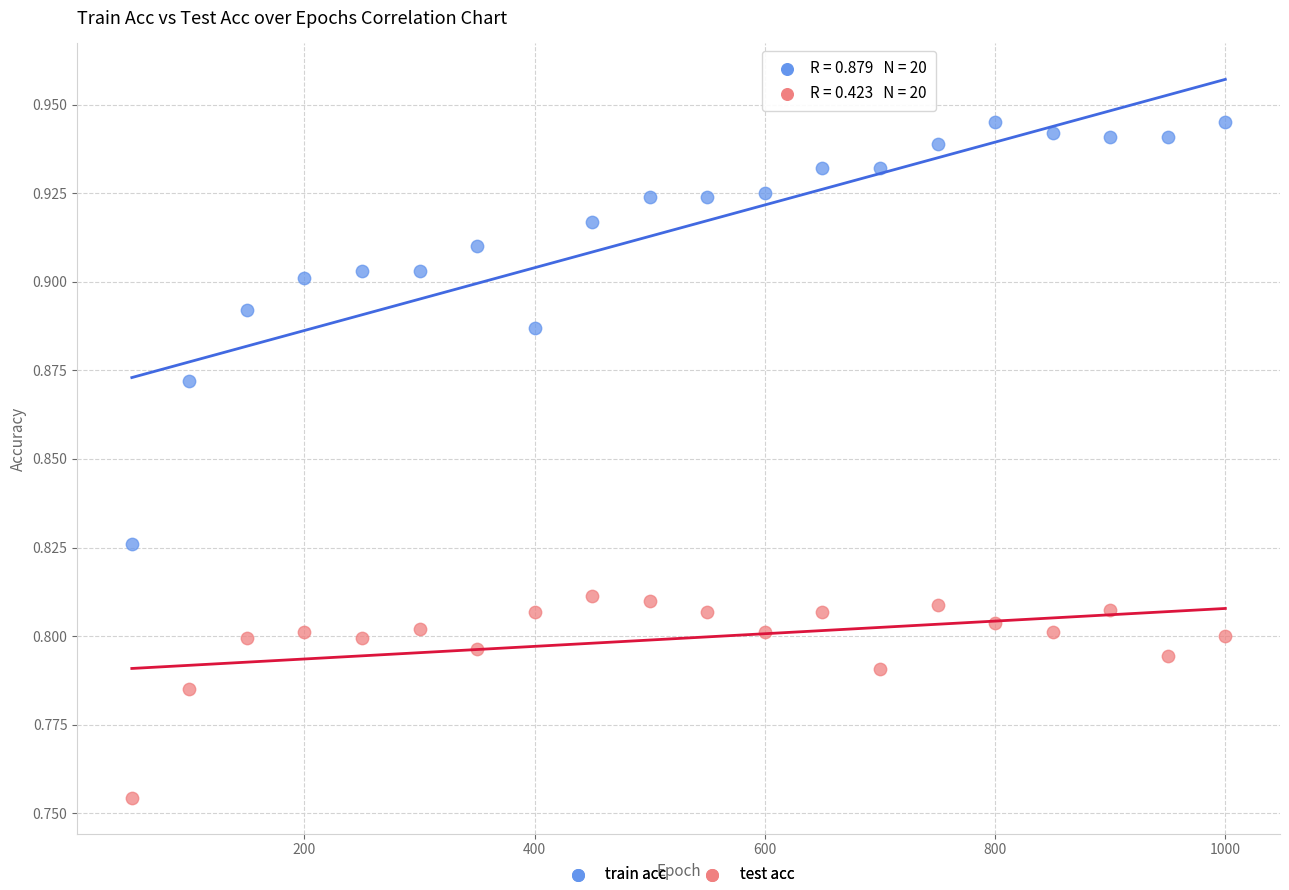

Which series has the widest spread of Y values?

train acc